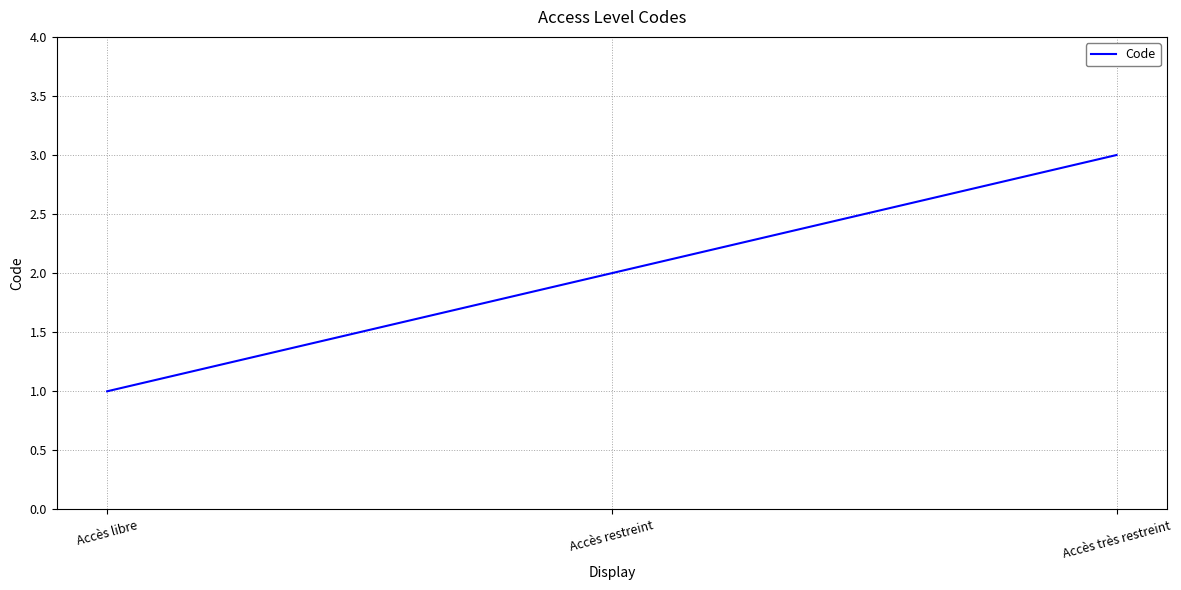

True or false: the data shows 2 at Accès restreint.

True